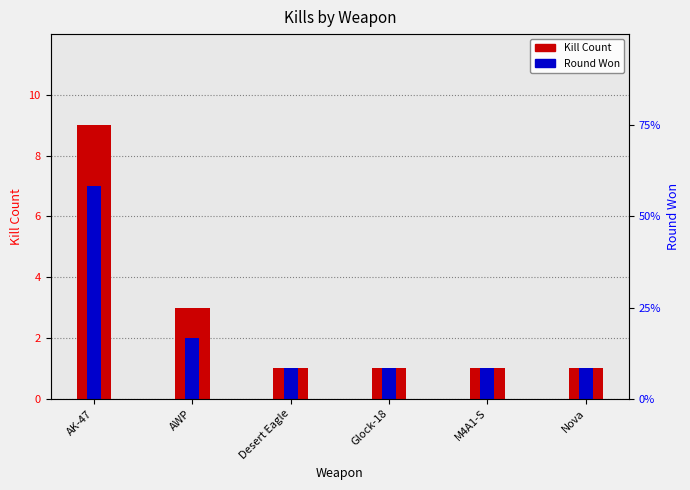

Count the number of data series in this chart.

2